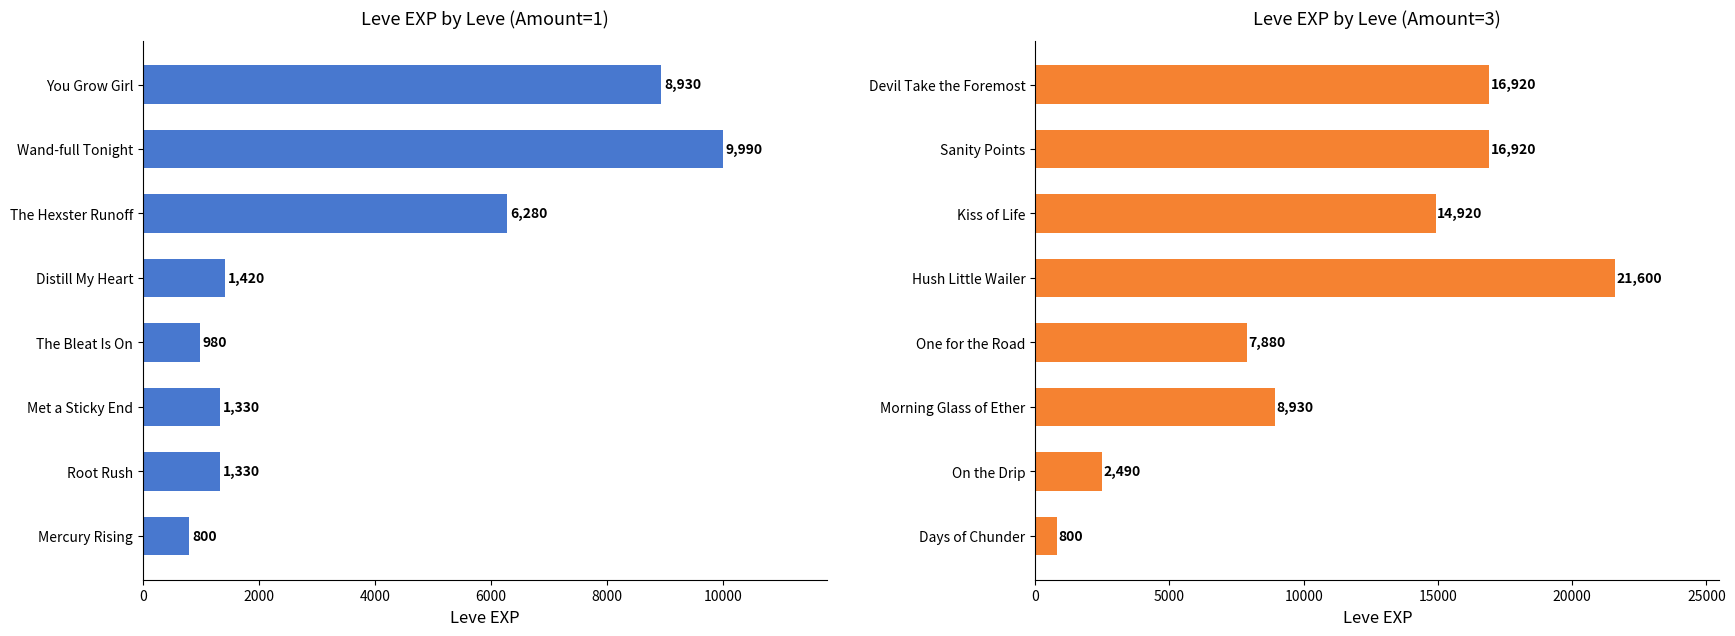

Which series changed the most between 0 and 4000?

Amount=3